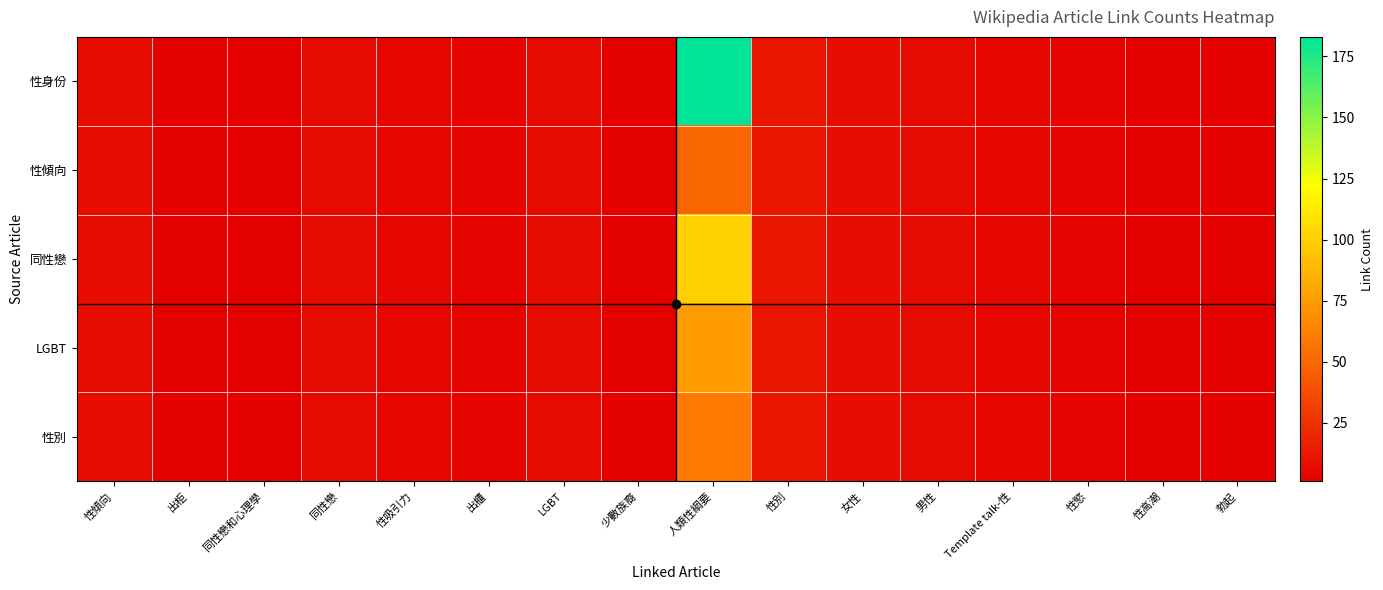

Rank the series by their maximum value, from lowest to highest.

性傾向, 性別, LGBT, 同性戀, 性身份